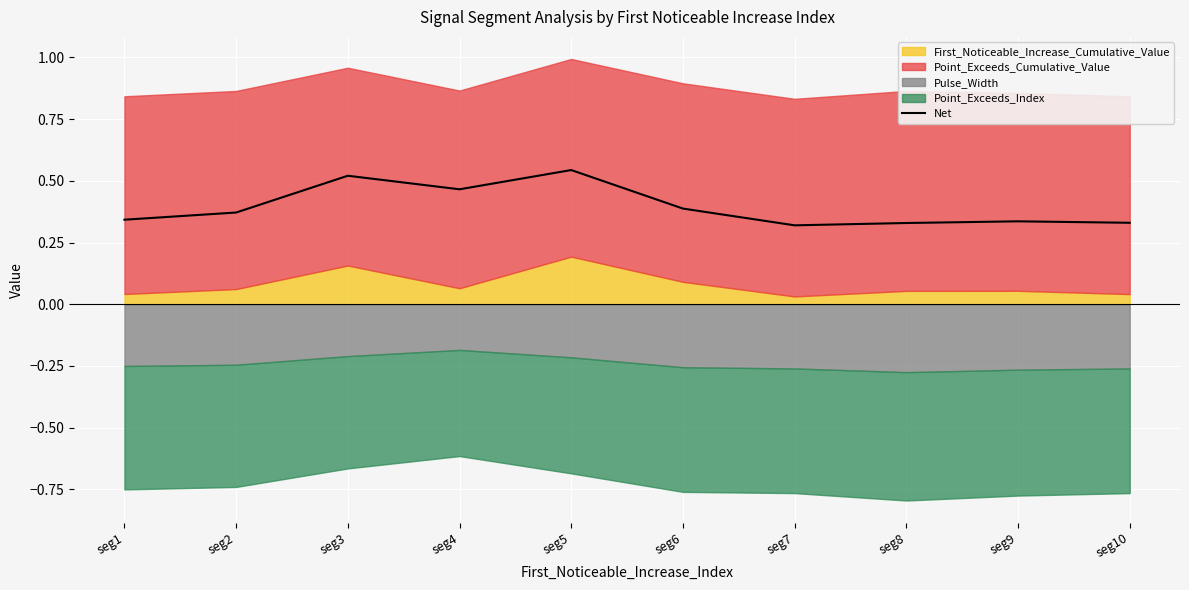

Which category has the highest value across all series?

seg5